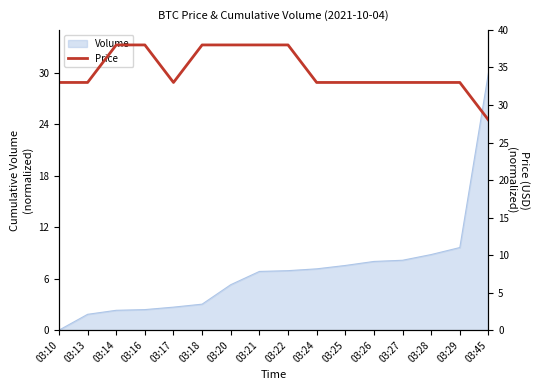

How many data points are above 33?

6